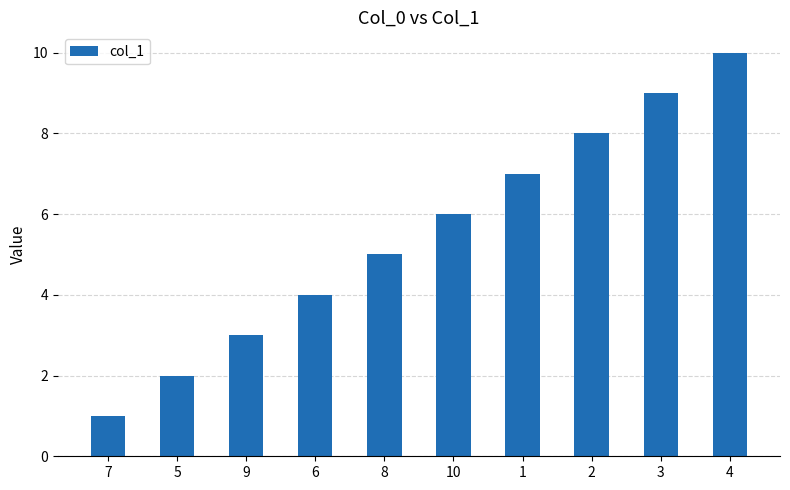

Reading left to right, extract all data points from this chart.

7=1	5=2	9=3	6=4	8=5	10=6	1=7	2=8	3=9	4=10